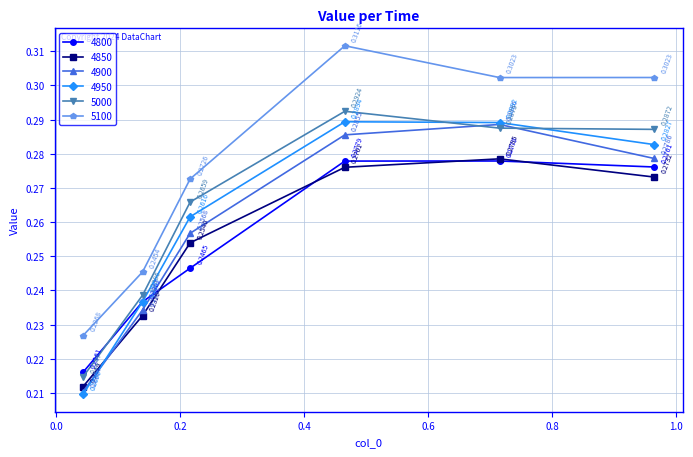

Does the chart display data point markers on the line(s)?

Yes